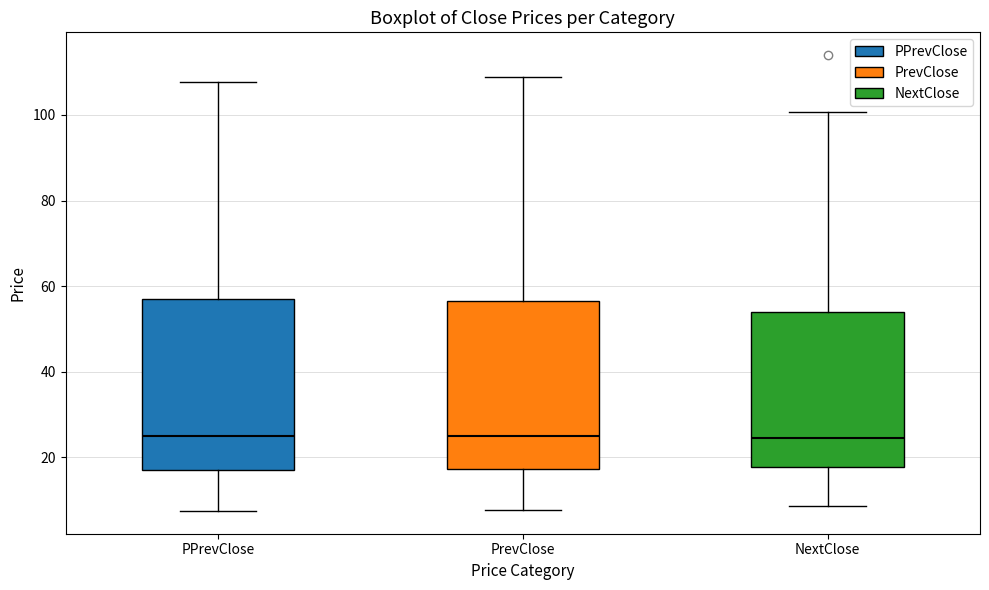

Reading left to right, read every box against the y-axis: the position of its median line, the range the box covers, and the ends of its whiskers. The values are not printed on the chart, so give them approximately, as read against the axis.

PPrevClose: median 26, box 16 to 58, whiskers 8 to 108
PrevClose: median 24, box 18 to 56, whiskers 8 to 108
NextClose: median 24, box 18 to 54, whiskers 8 to 100